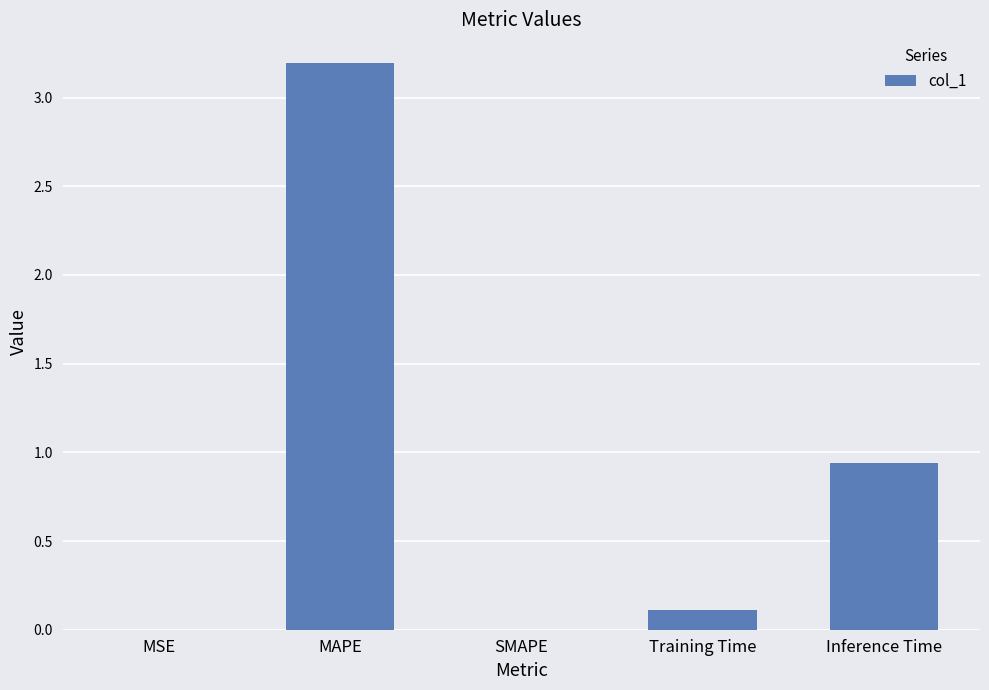

The value at Training Time is 0.1. True or false?

True